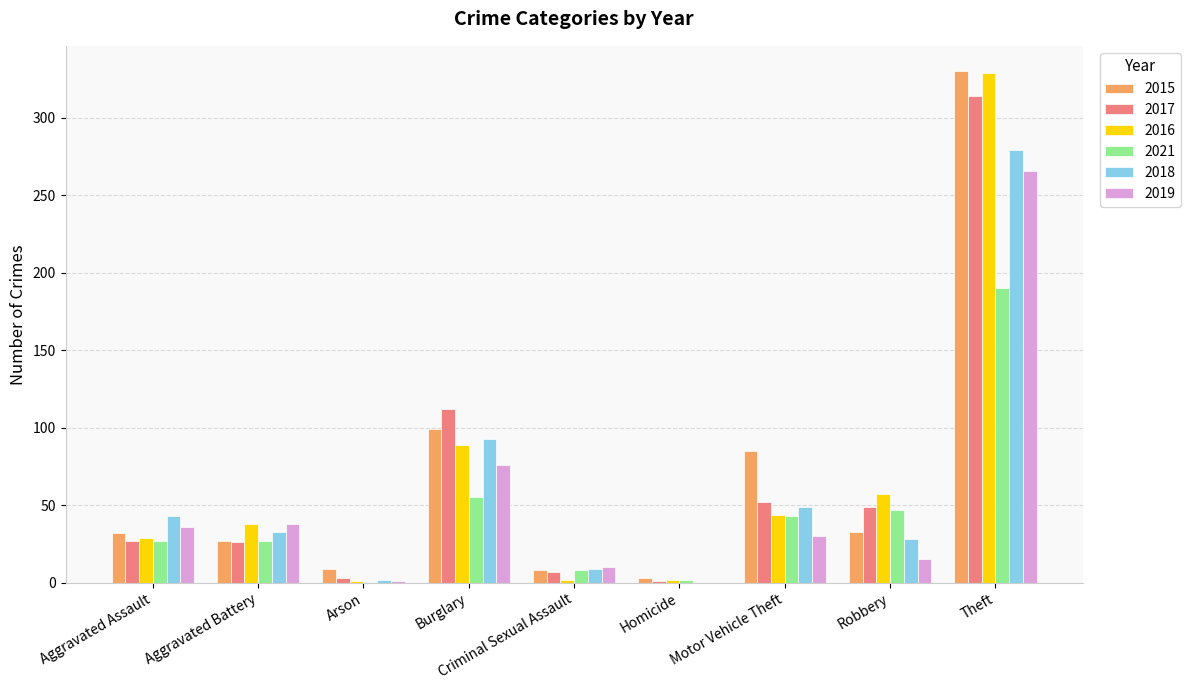

Where is 2017 nearest to the value 157?

Burglary